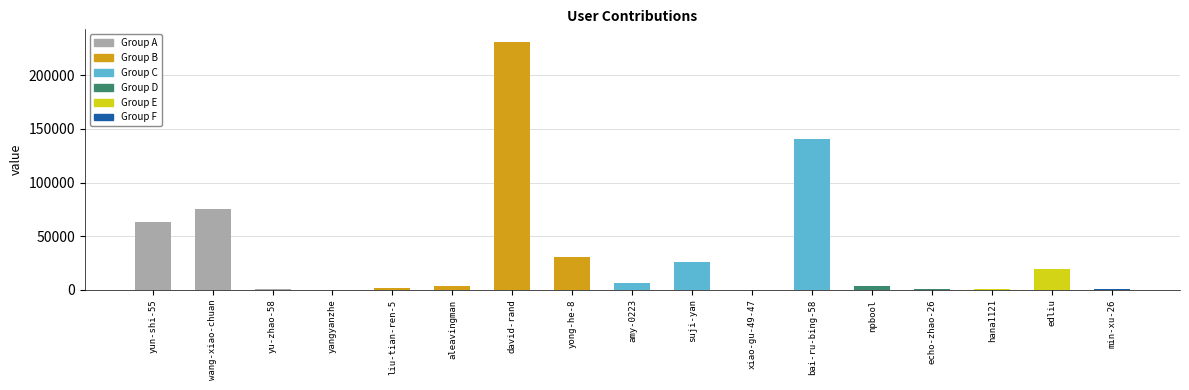

What is the greatest value displayed?

231478